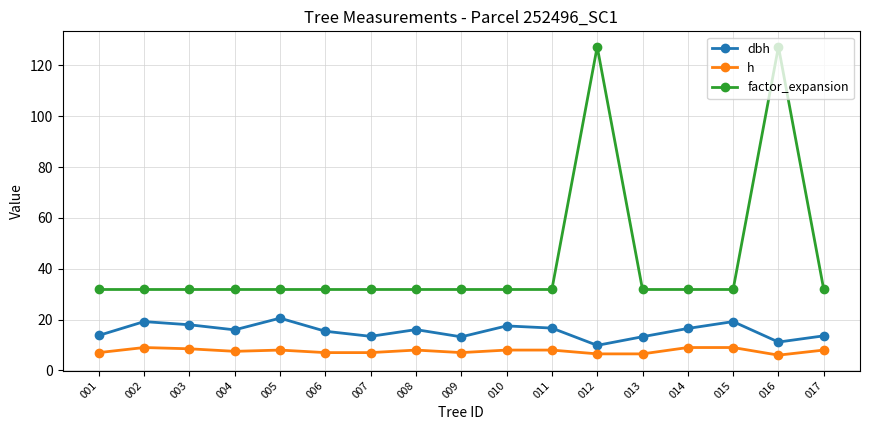

How many lines are shown in the chart?

3